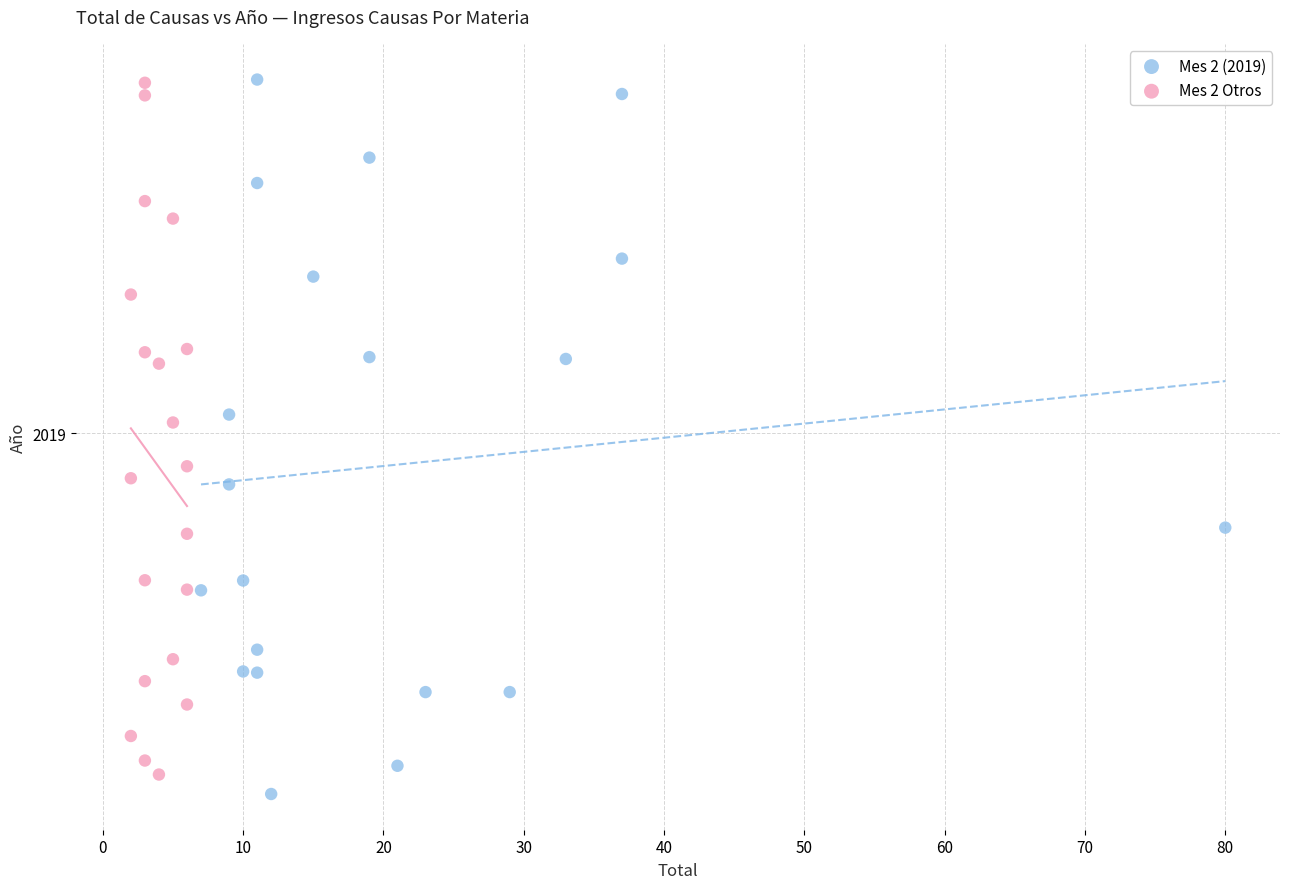

Which series reaches the minimum Y coordinate?

Mes 2 (2019)